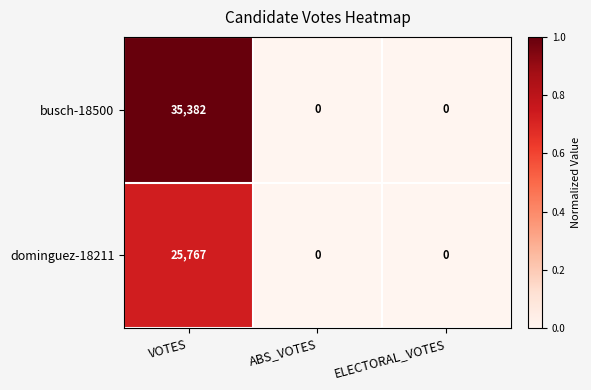

At which category does the chart reach its peak across all series?

VOTES